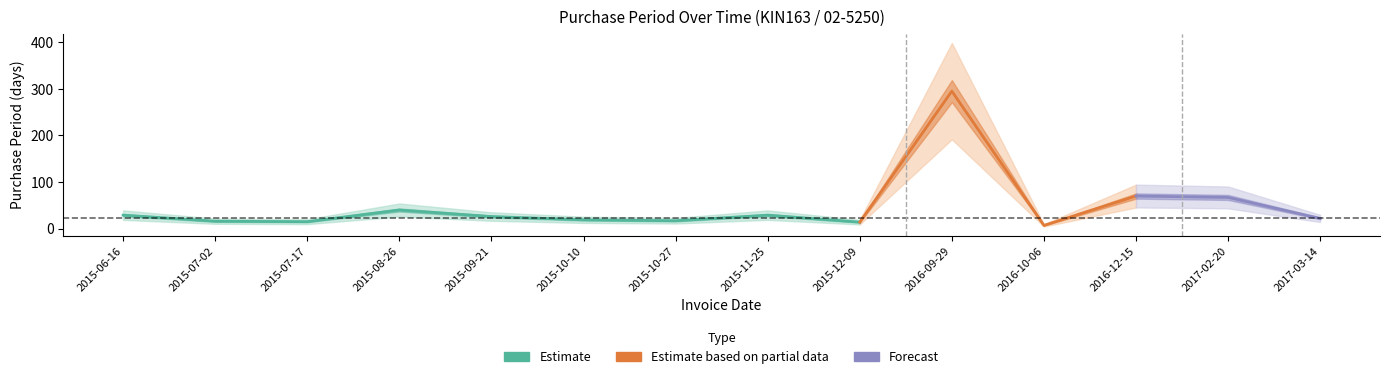

The value at 2017-02-20 is 26. True or false?

False